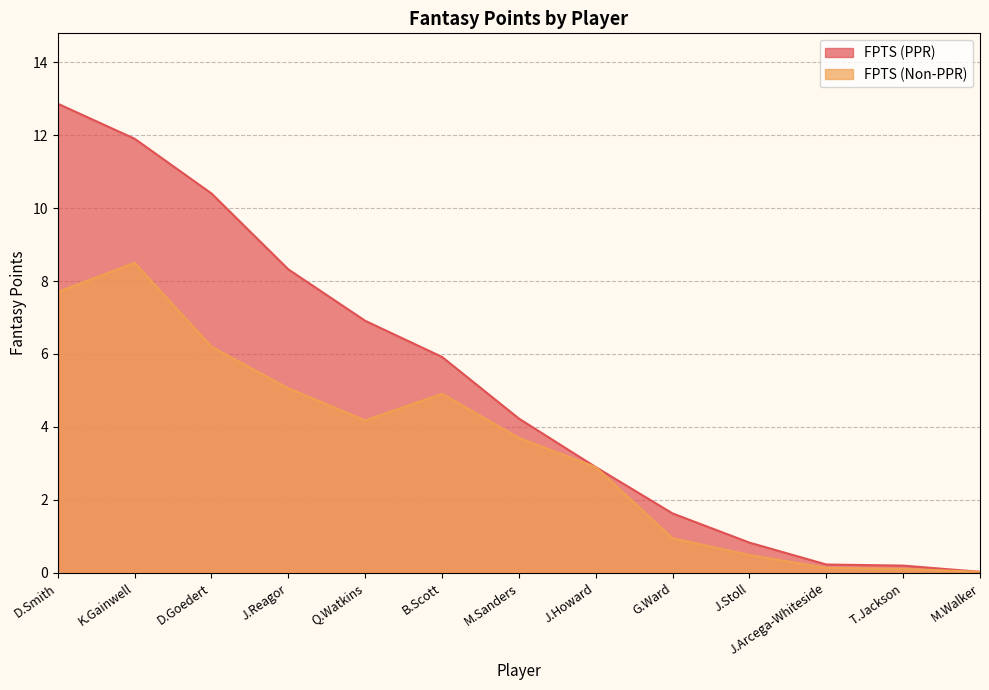

The value of FPTS (PPR) at D.Smith is 18.5. True or false?

False